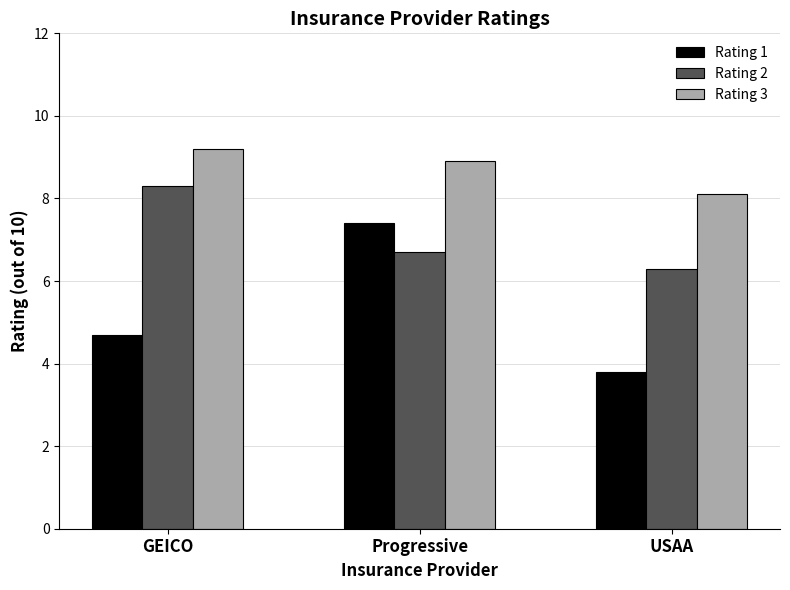

Reading left to right, extract all data points from this chart.

Rating 1: 4.7	7.4	3.8
Rating 2: 8.3	6.7	6.3
Rating 3: 9.2	8.9	8.1